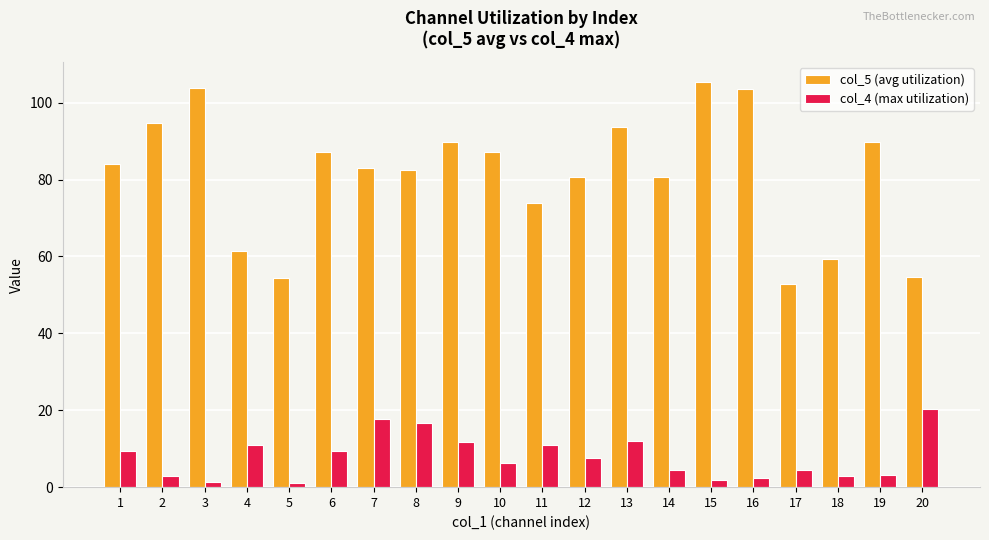

List the series in order of their overall mean, lowest first.

col_4 (max utilization), col_5 (avg utilization)